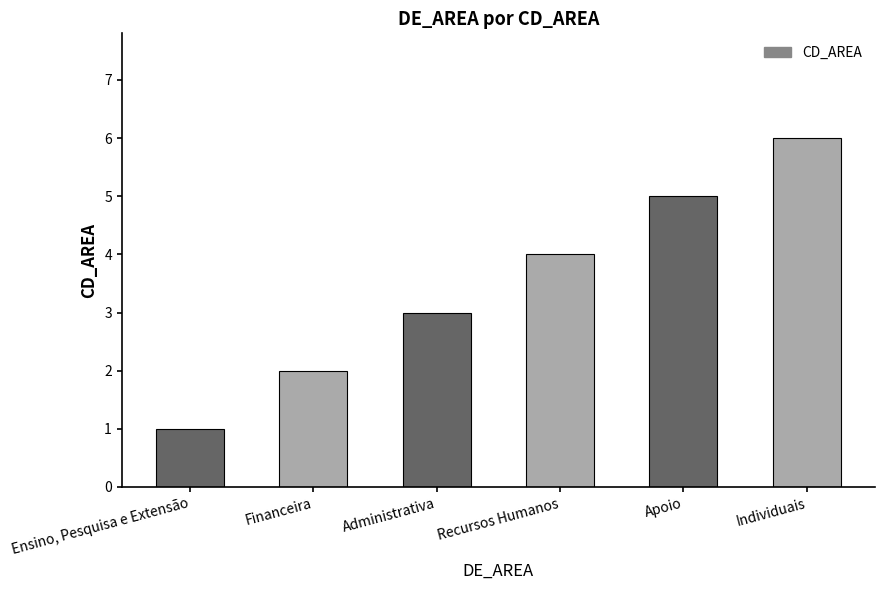

The chart shows a value of 3 at Financeira. True or false?

False